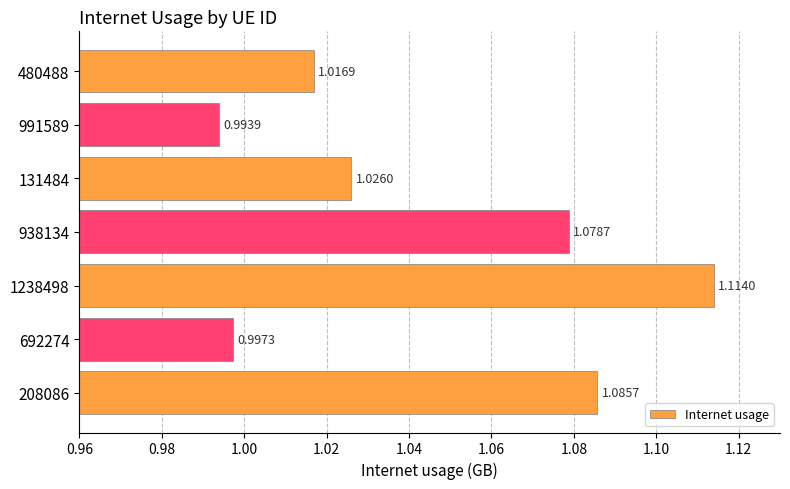

How many categories are shown in the chart?

7